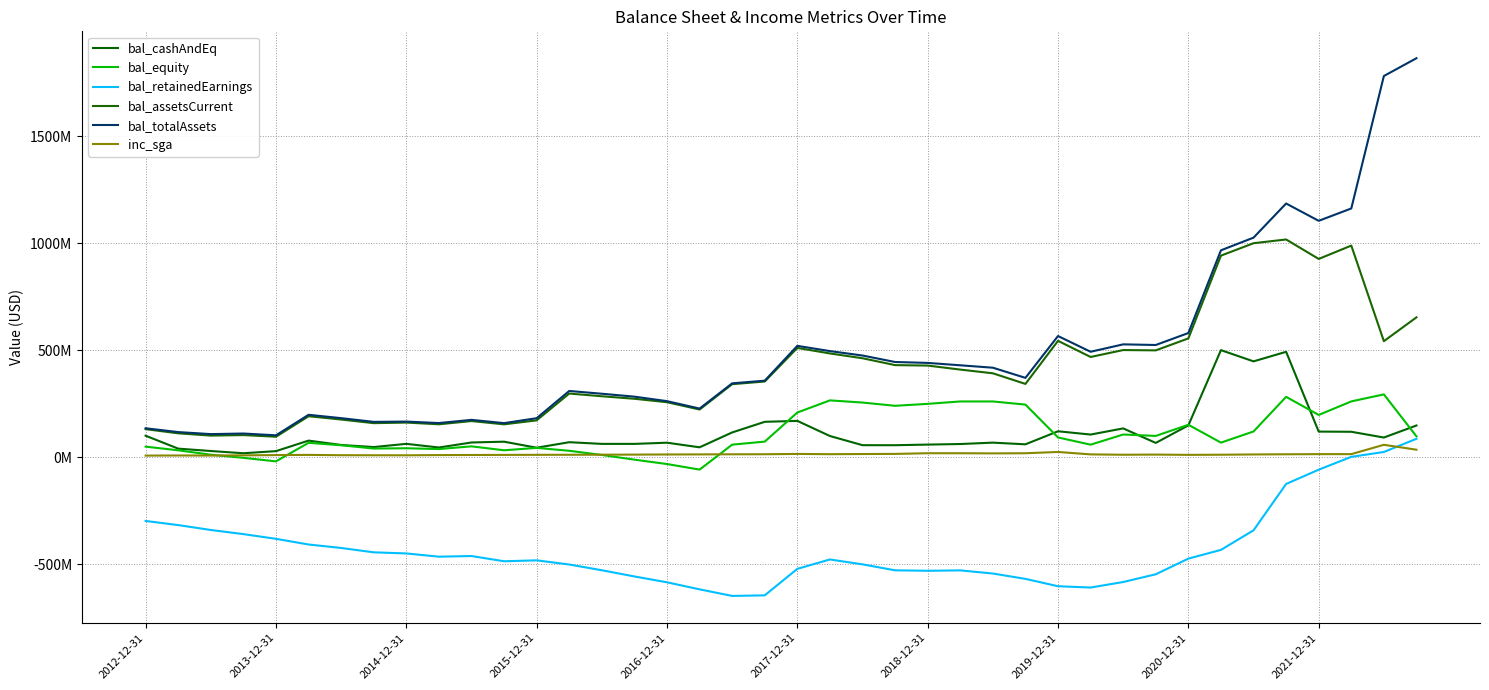

Is this an area chart (filled region under the line)?

No